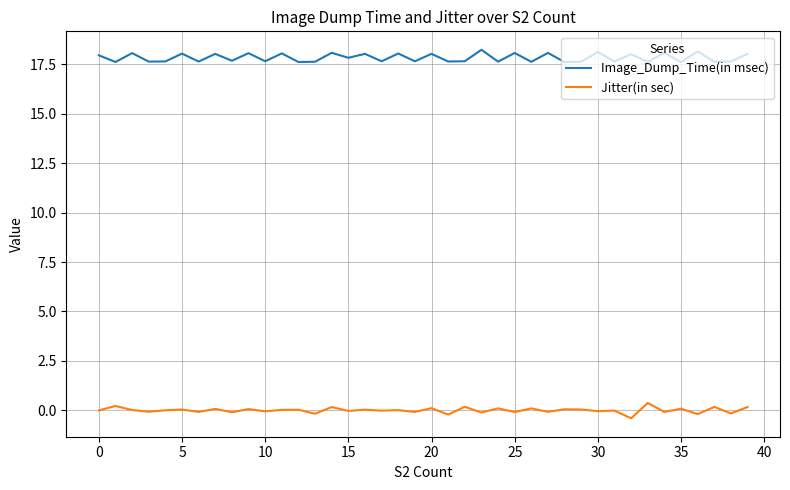

True or false: Jitter(in sec) and Image_Dump_Time(in msec) intersect in this chart.

False